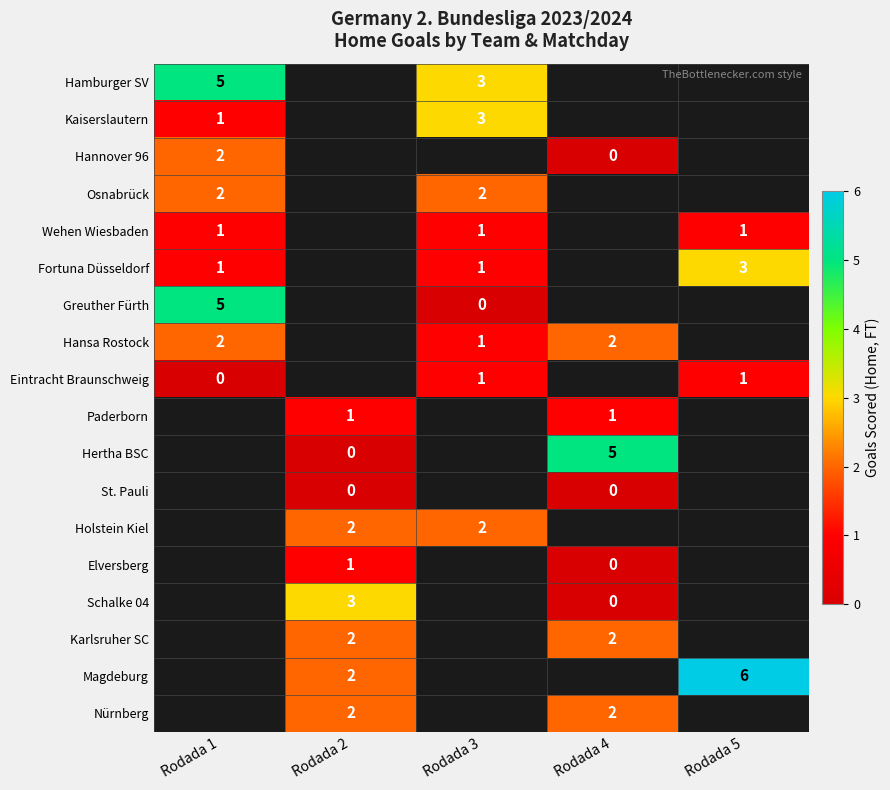

Is it true that Karlsruher SC equals 1 at Rodada 4?

False